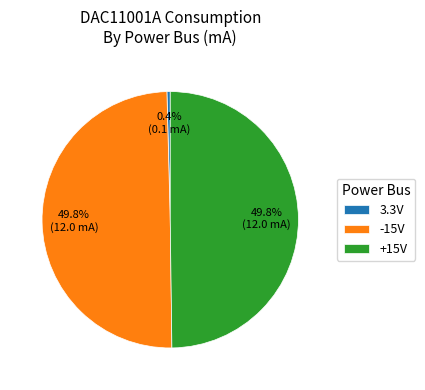

How much of the chart is everything except 3.3V?

99.6%